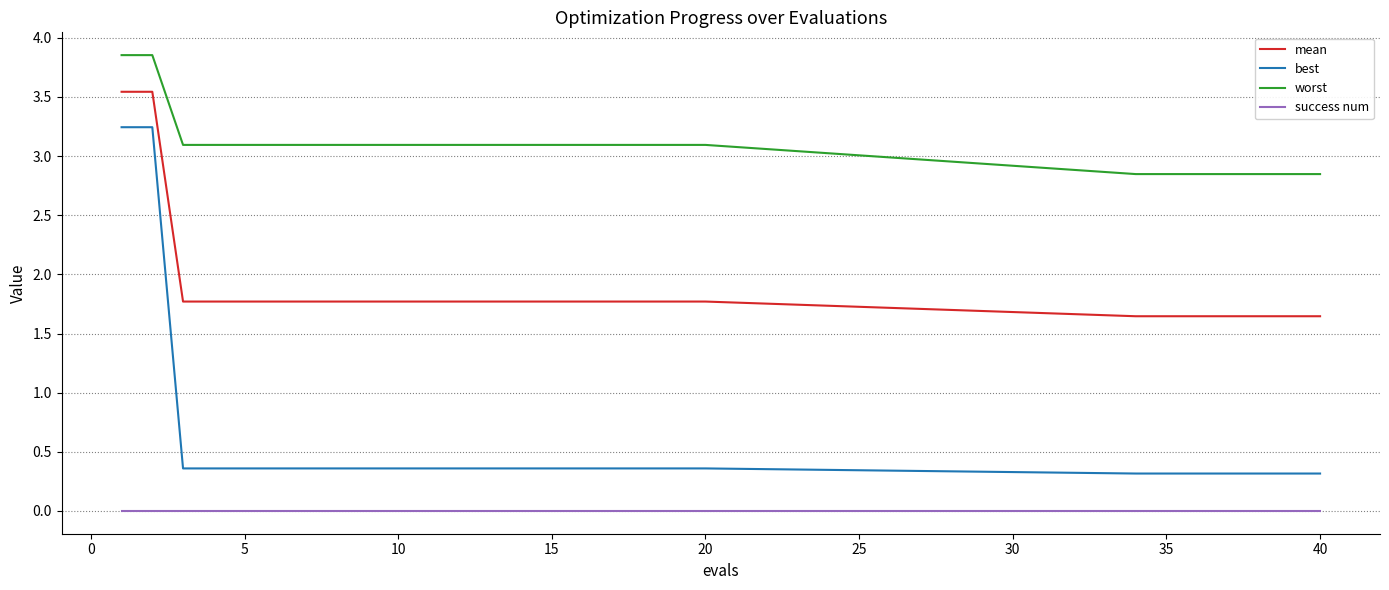

True or false: worst and mean cross at least once.

False